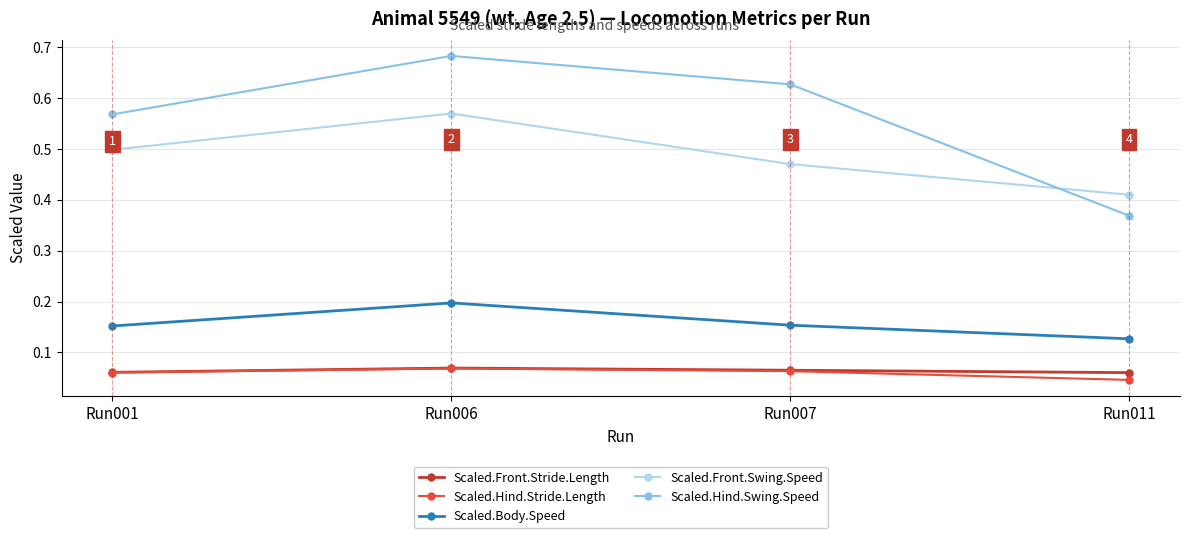

True or false: Scaled.Body.Speed and Scaled.Hind.Swing.Speed intersect in this chart.

False